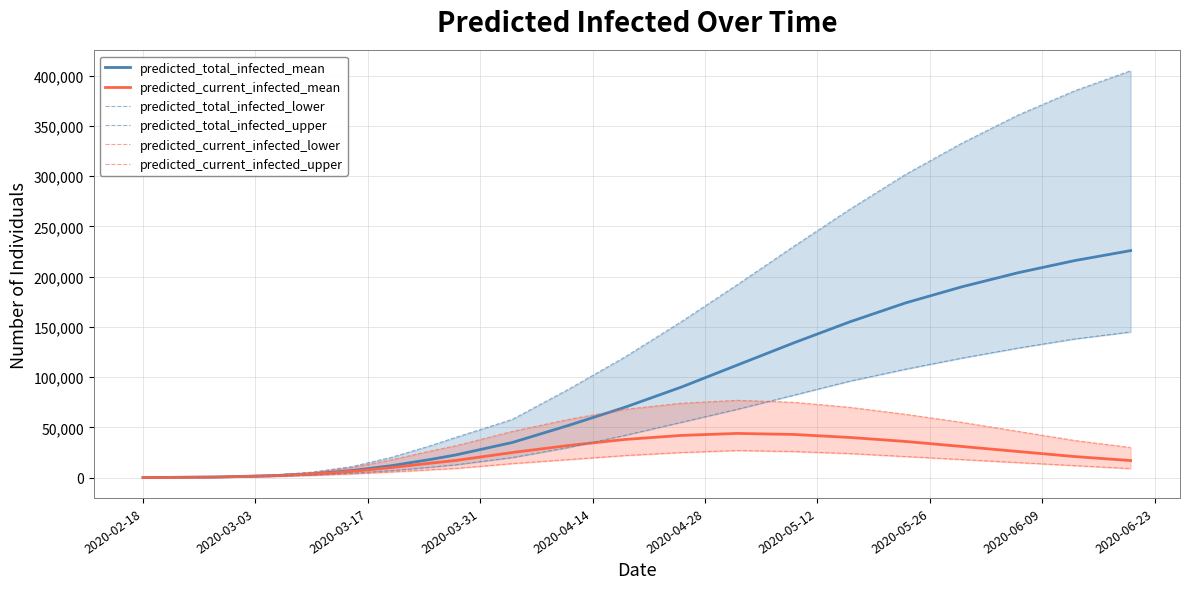

What is the maximum value for predicted_total_infected_mean?

226000